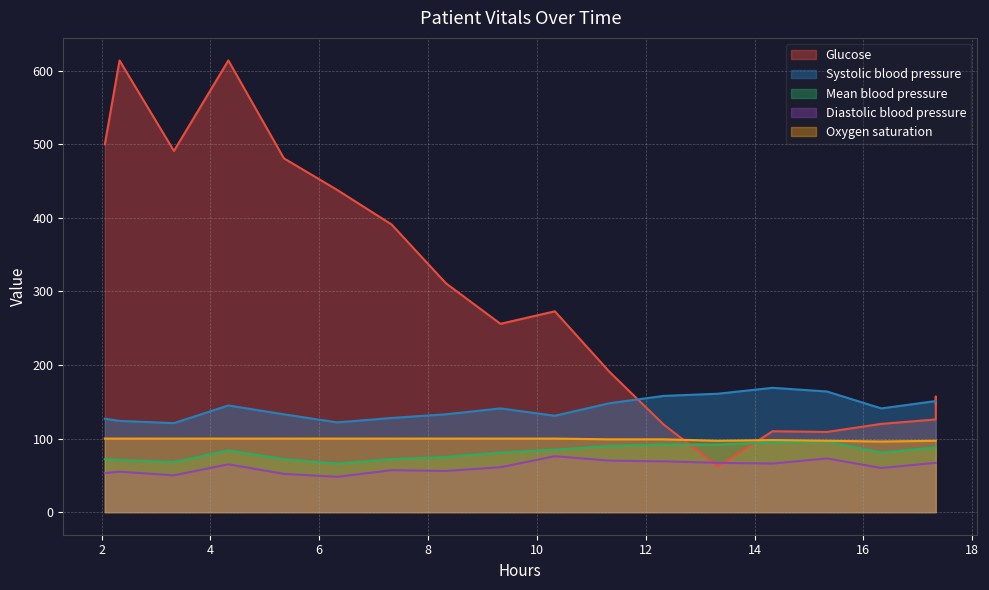

Where is Diastolic blood pressure nearest to the value 62?

16